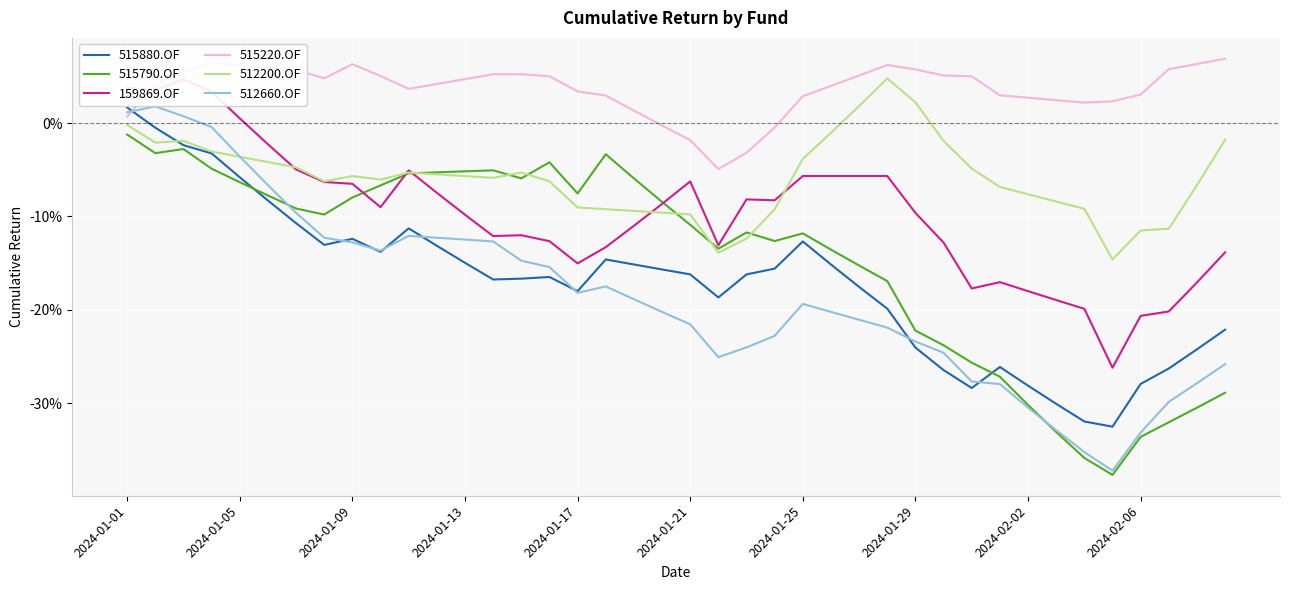

What is the maximum value for 515880.OF?

1.7